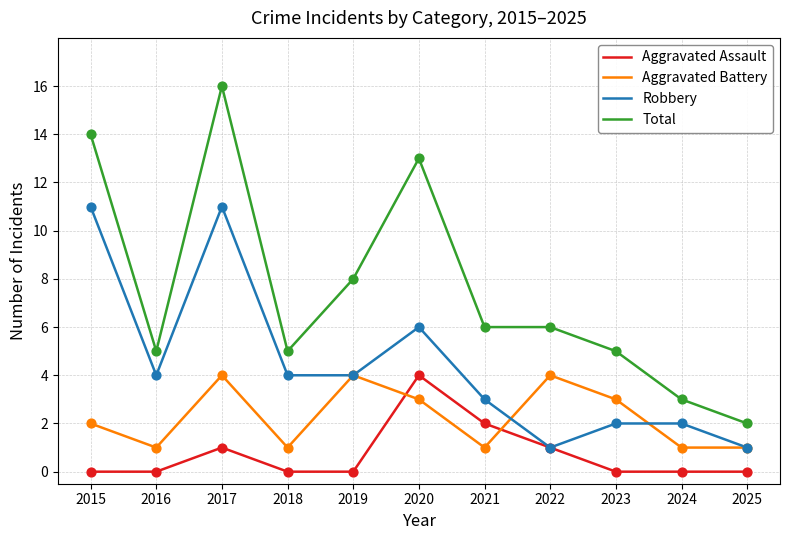

Is the value of Aggravated Assault at 2016 greater than the value of Total at 2016?

No